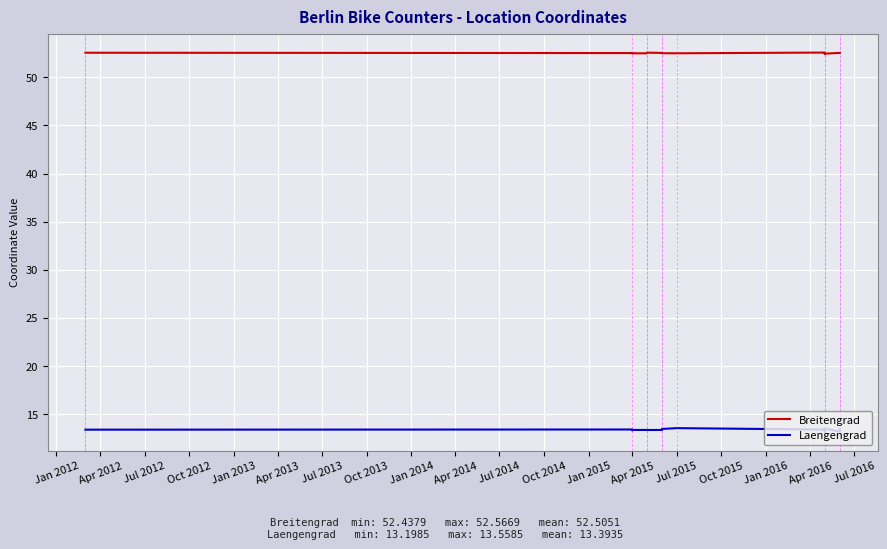

Where is the first local minimum for Laengengrad?

Apr 2015